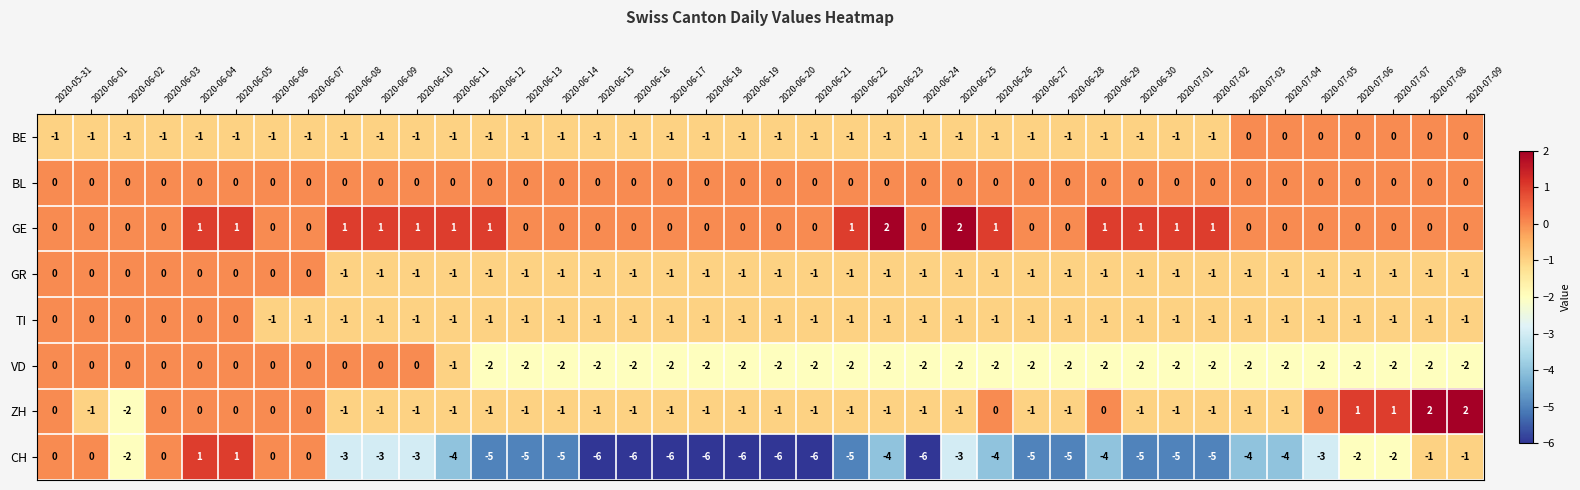

Which series changed the most between 2020-06-01 and 2020-06-20?

CH